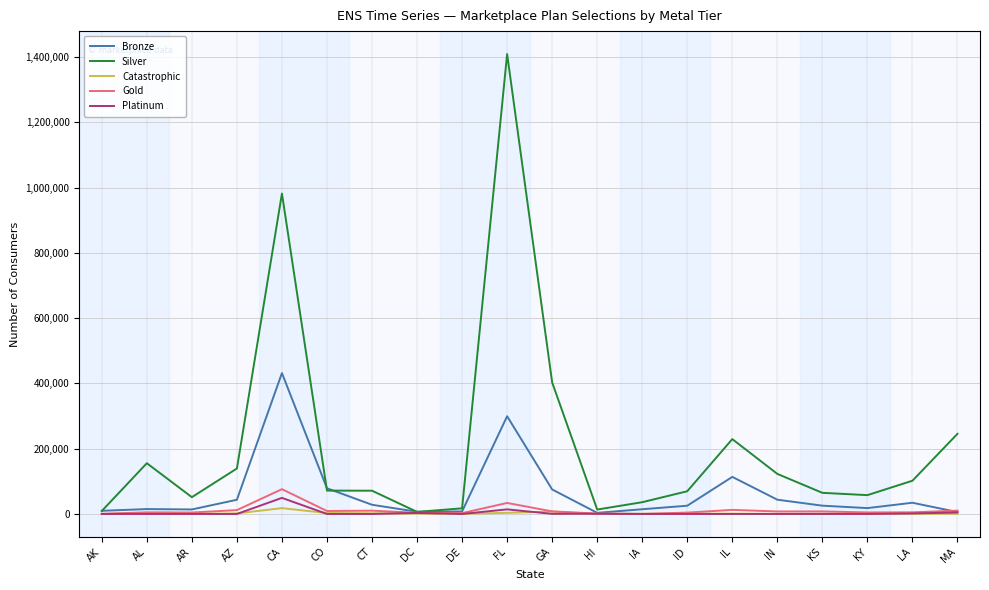

Which series has the largest total across all categories?

Silver